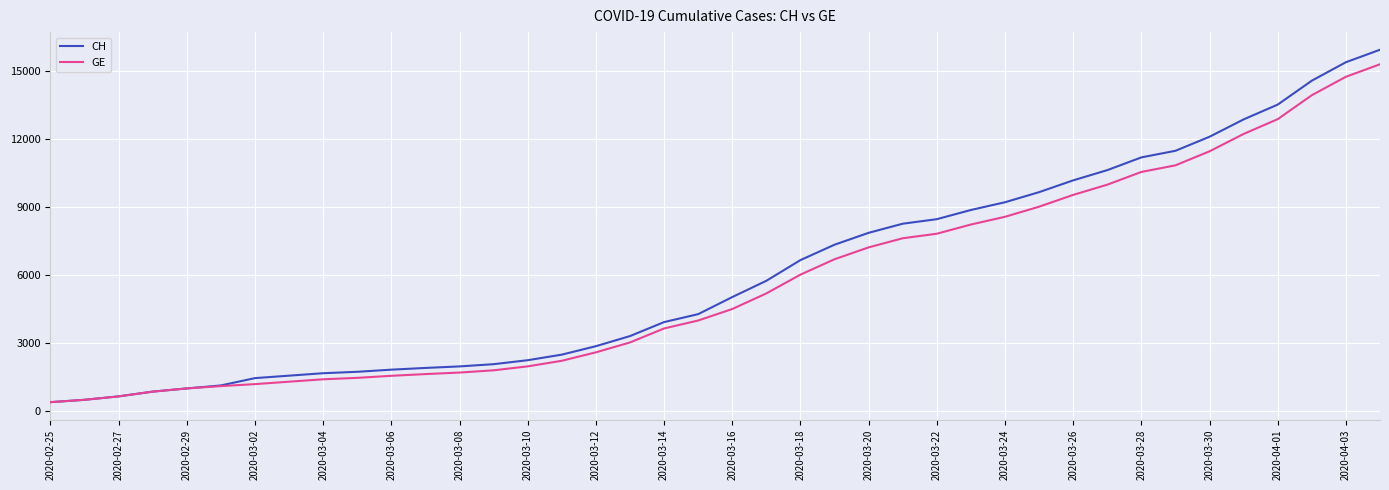

Which series has the largest range (max minus min)?

CH